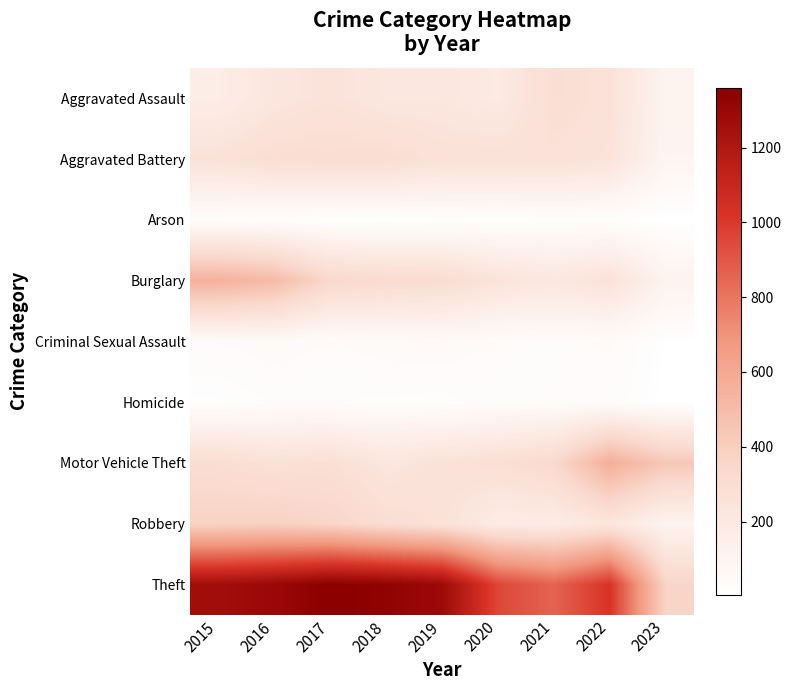

Rank the series at 2018 from lowest to highest value.

Arson, Homicide, Criminal Sexual Assault, Aggravated Assault, Motor Vehicle Theft, Aggravated Battery, Robbery, Burglary, Theft